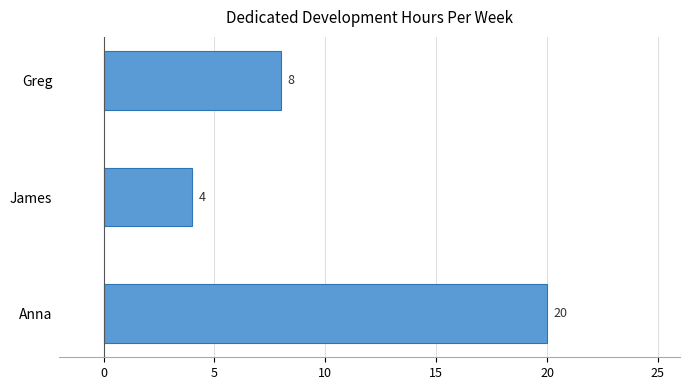

Which has a higher value, Anna or James?

Anna